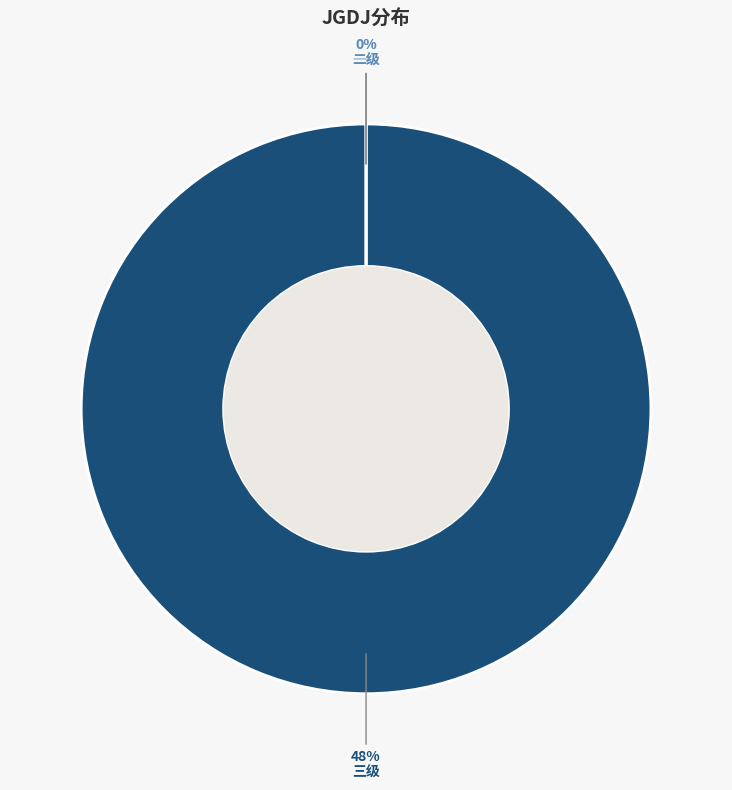

What percentage is the 三级 slice, to the nearest percent?

100%